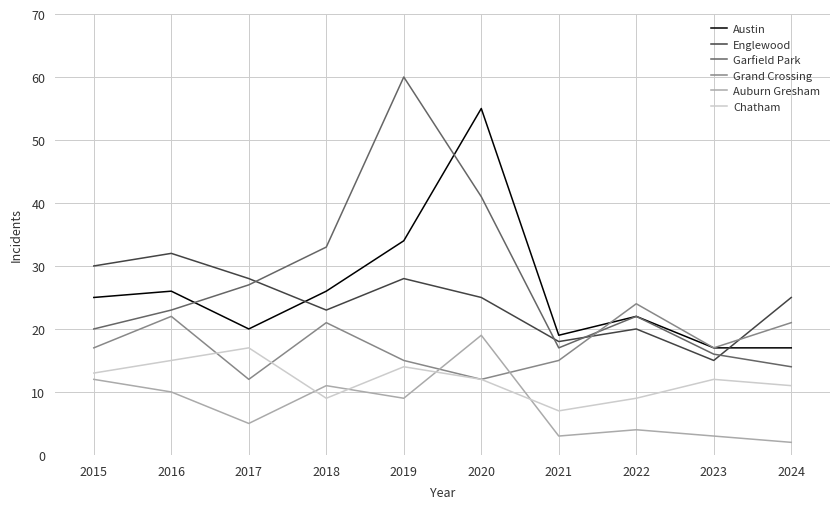

At 2024, list the series in order from smallest to largest.

Auburn Gresham, Chatham, Garfield Park, Austin, Grand Crossing, Englewood